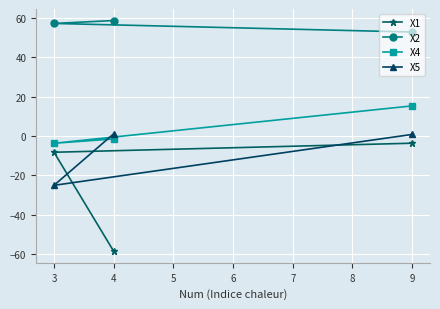

Rank the categories by X1 value from highest to lowest.

9, 3, 4